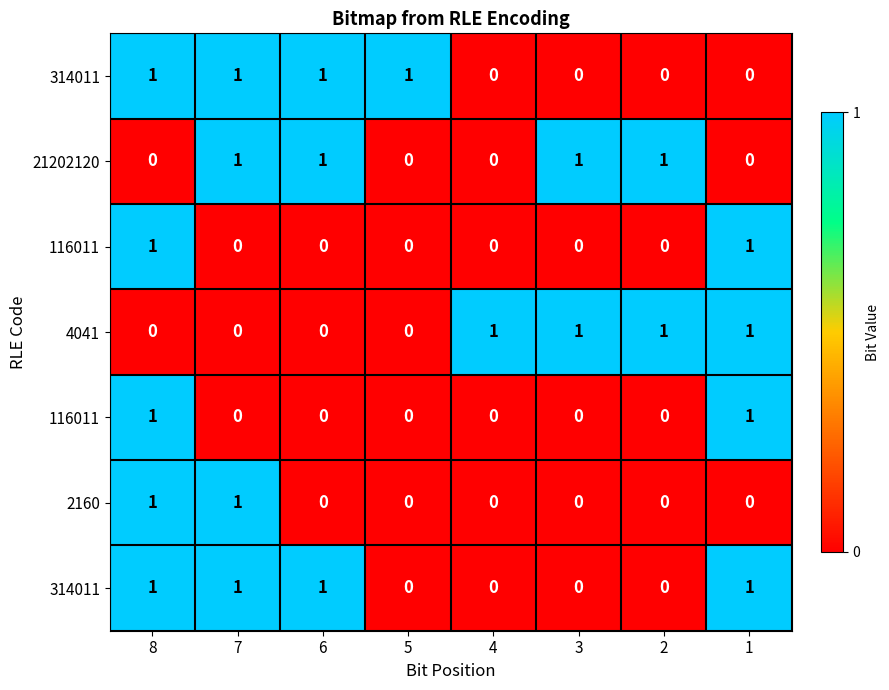

At which category does the chart reach its minimum across all series?

4